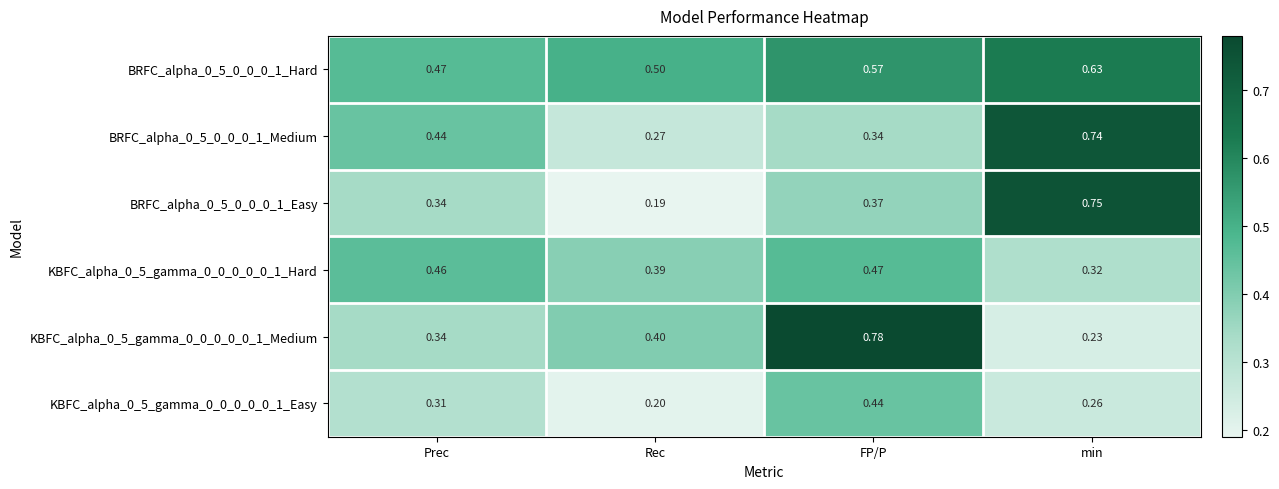

Rank the categories by KBFC_alpha_0_5_gamma_0_0_0_0_0_1_Medium value from lowest to highest.

min, Prec, Rec, FP/P